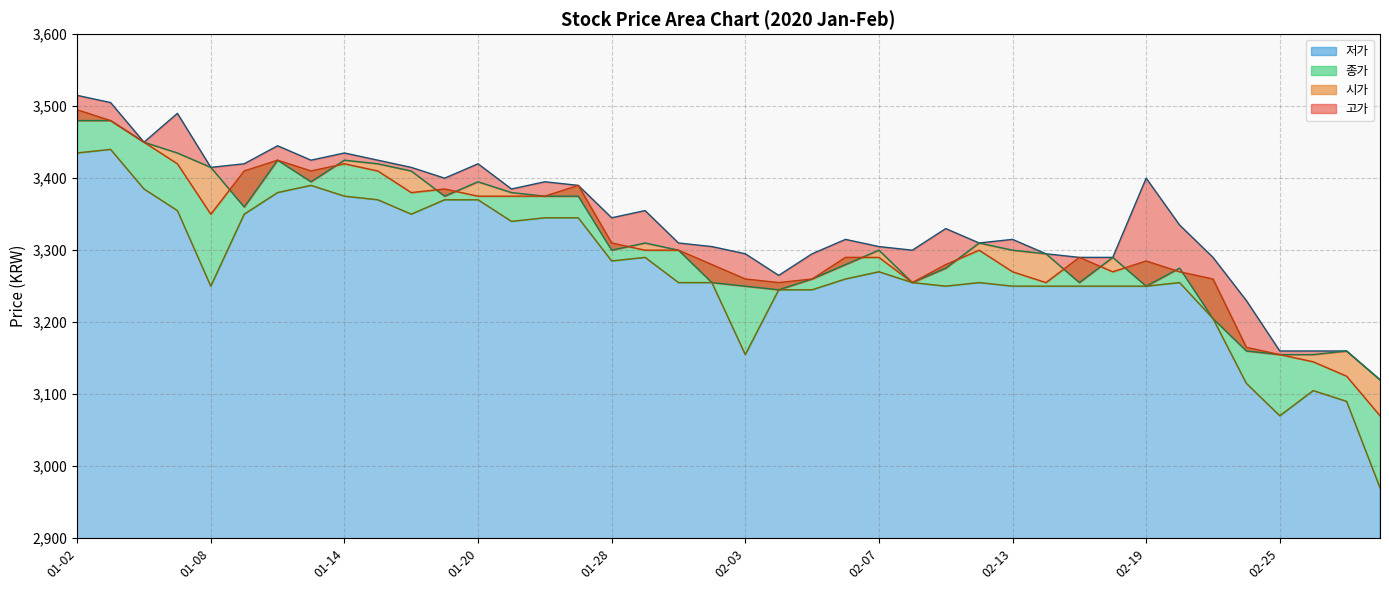

What is the minimum value for 저가?

2970